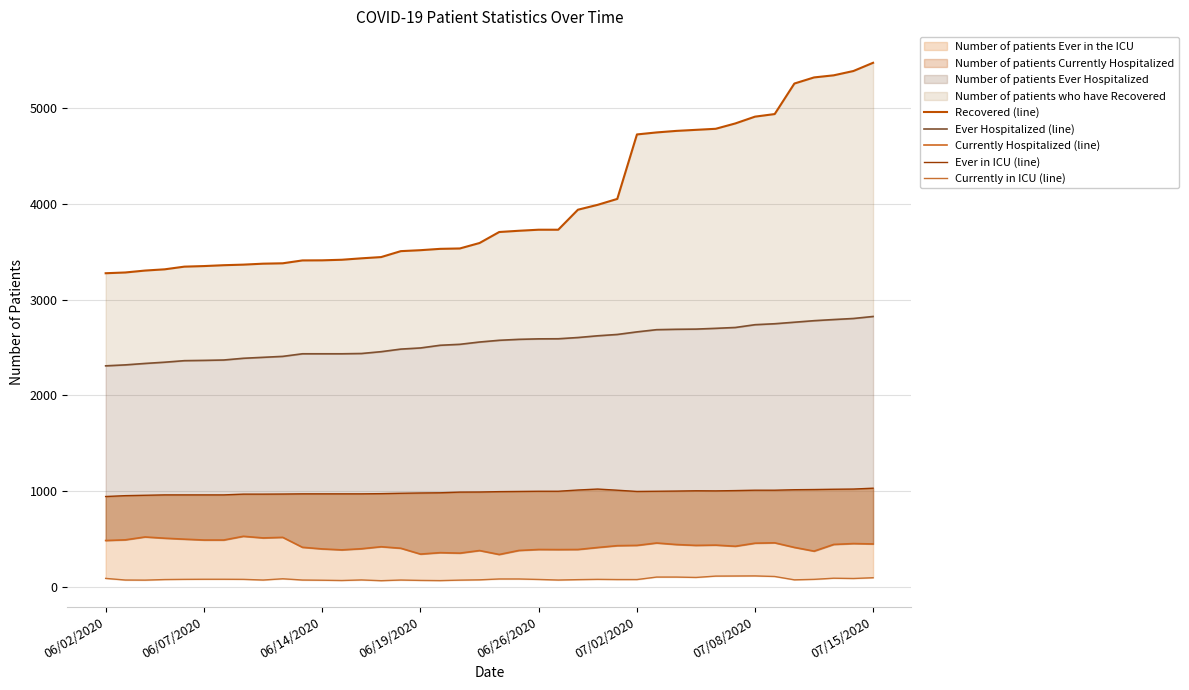

Is it true that Recovered (line) equals 4052 at 26?

True